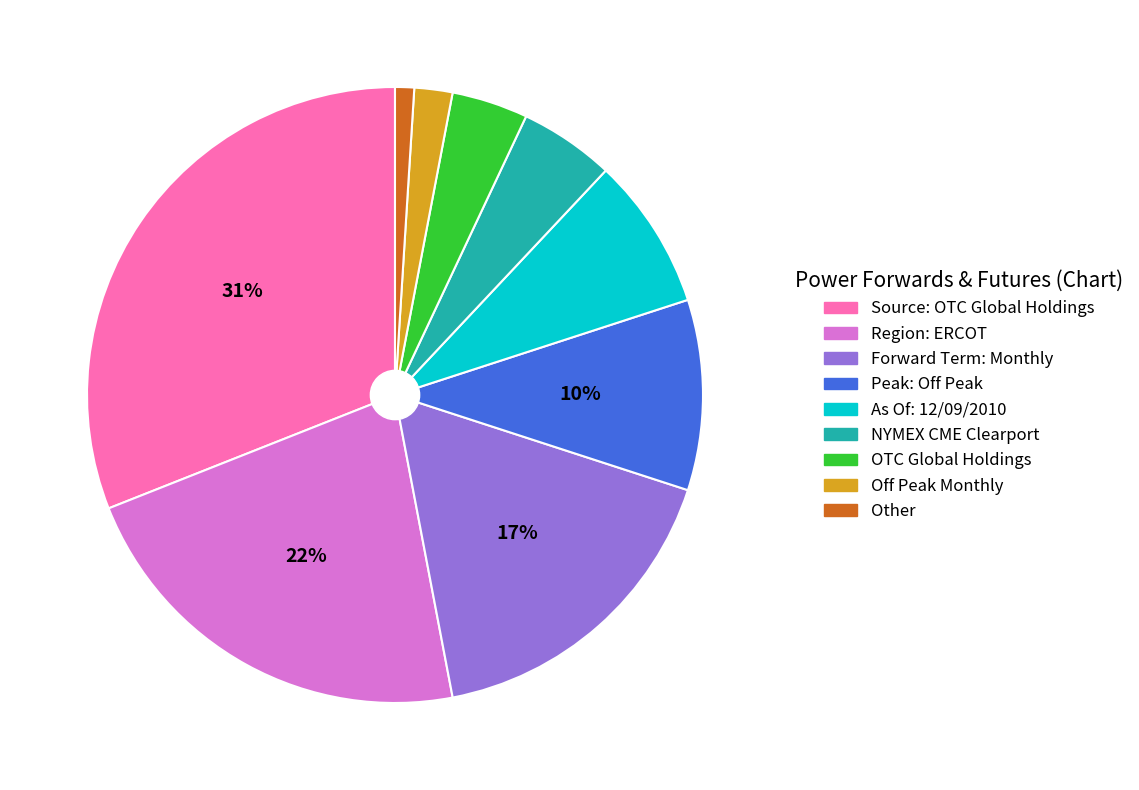

Do Off Peak Monthly and Source: OTC Global Holdings together represent more than half of the pie?

No